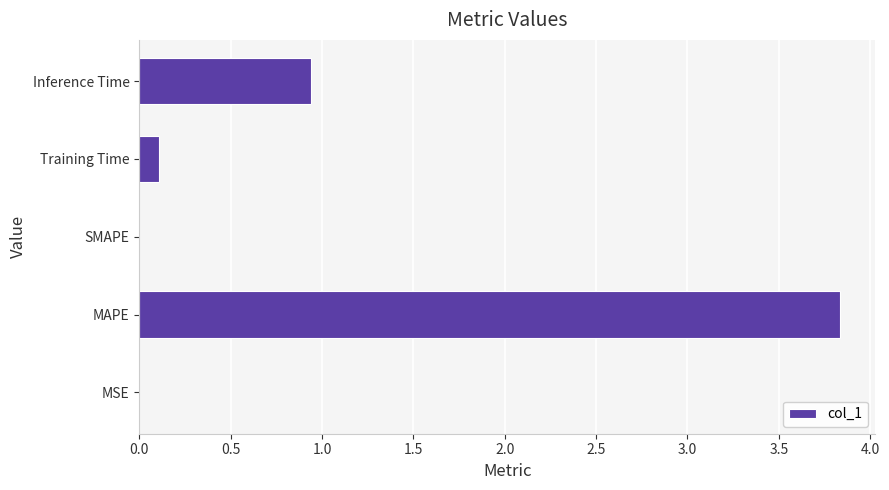

True or false: the data shows 1.5 at MAPE.

False